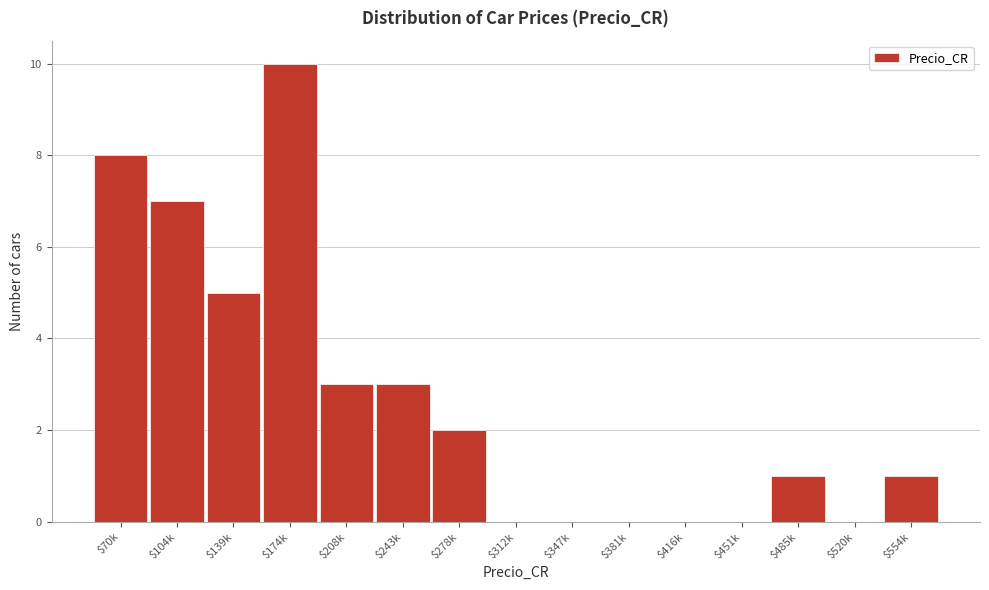

Is it true that the value at $278k is 2?

True